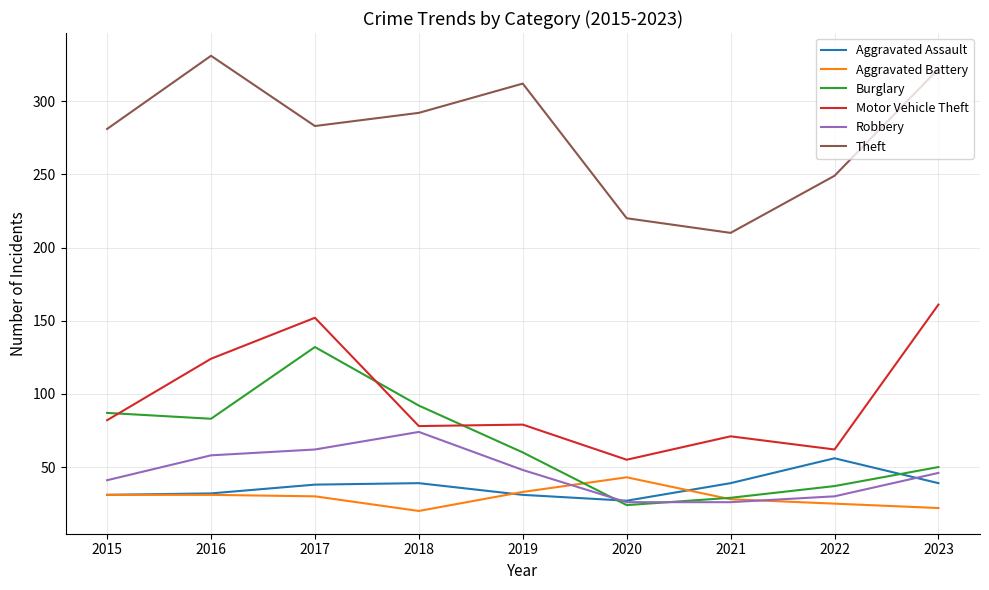

Where does the Aggravated Battery series first go above 30?

2015